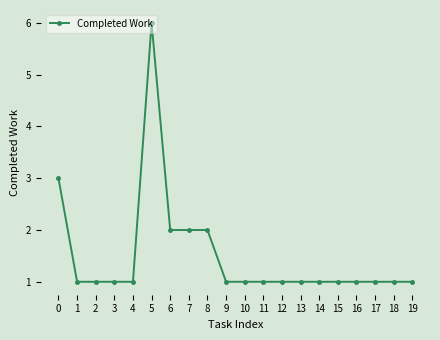

How many values are between 1 and 2?

18